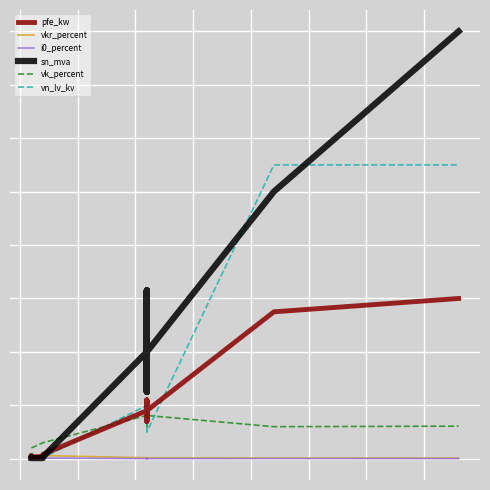

True or false: vk_percent has more than 0 interior local peaks.

True